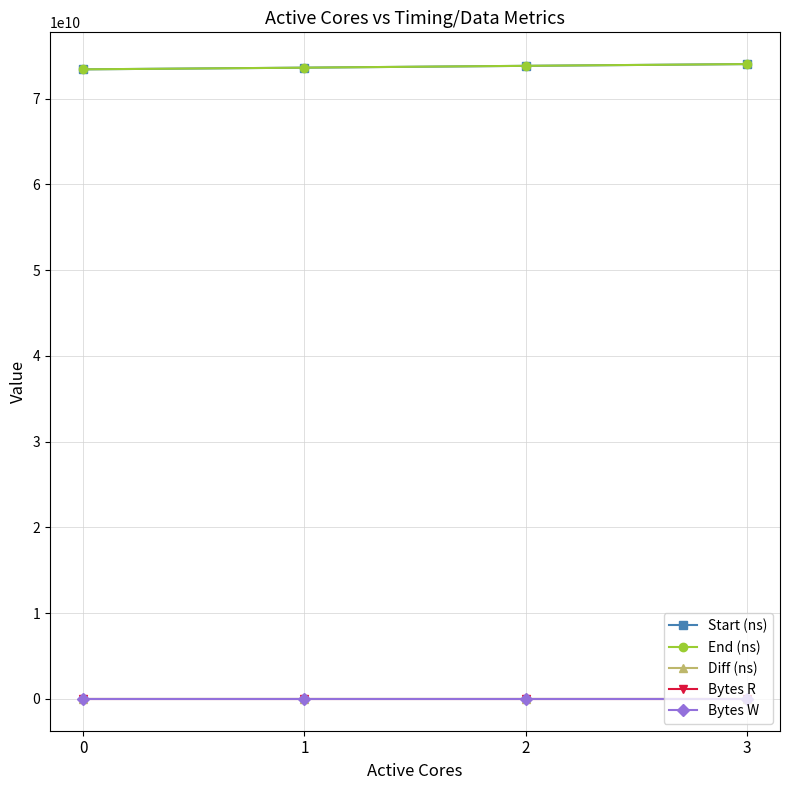

True or false: Bytes R and Diff (ns) cross at least once.

False